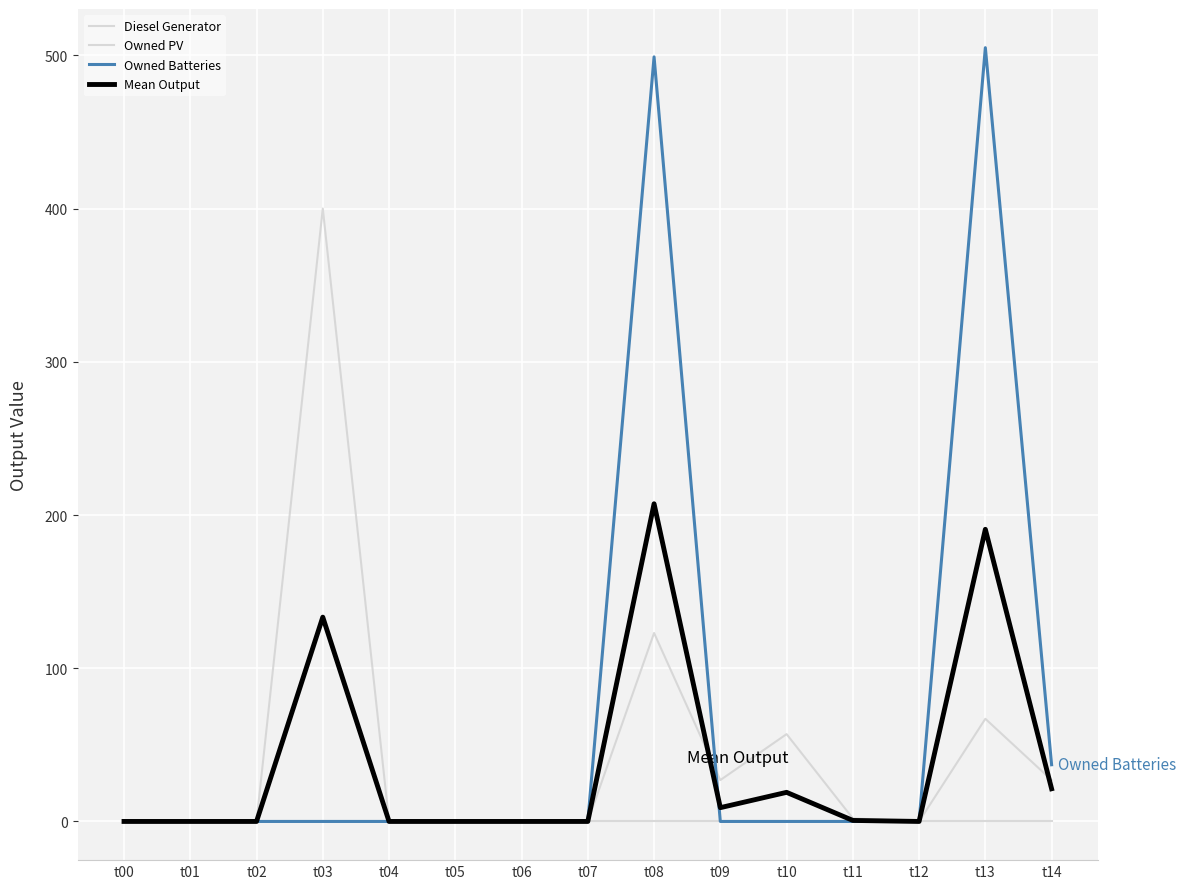

How many lines are shown in the chart?

4